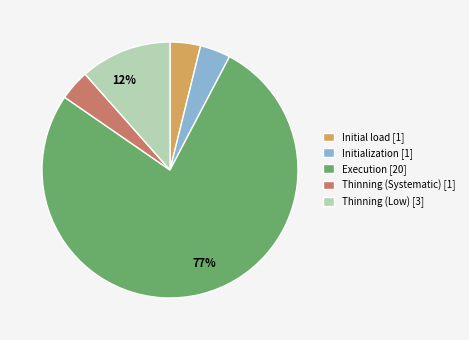

To the nearest percent, what is the average slice percentage?

20%